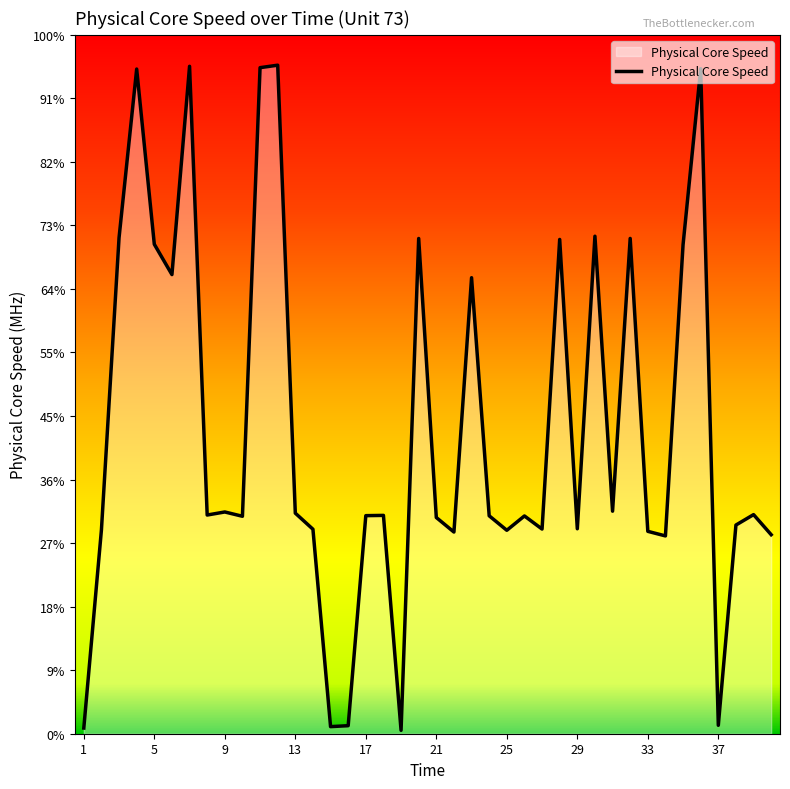

Does the chart display data point markers on the line(s)?

No